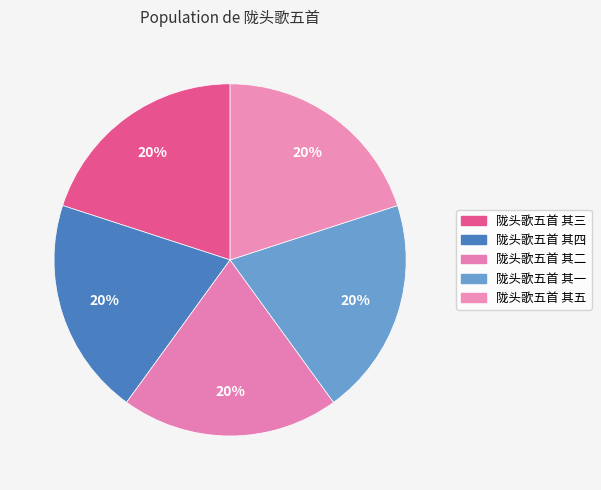

How many segments does this pie chart have?

5